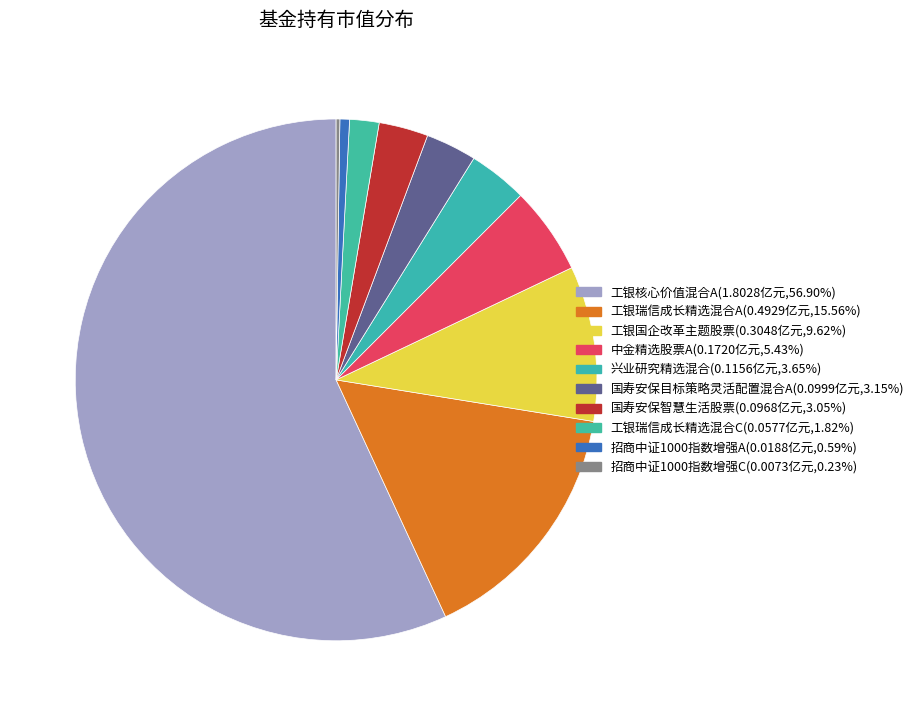

Is 中金精选股票A the majority of the pie?

No